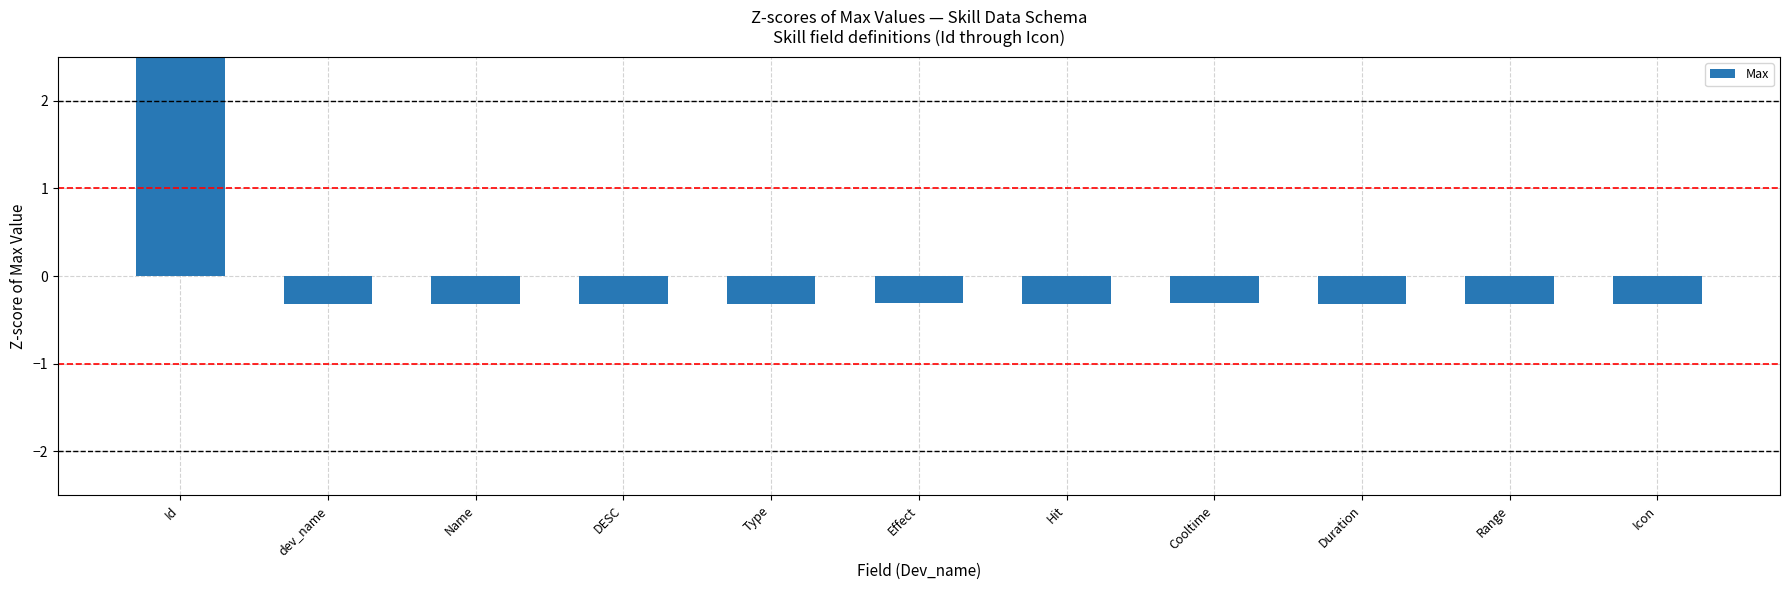

How many bars are there in total?

11